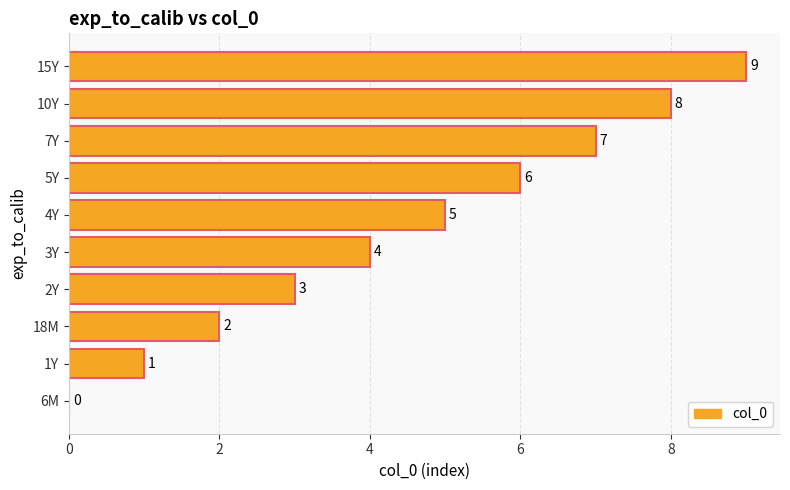

Are the bars horizontal?

Yes